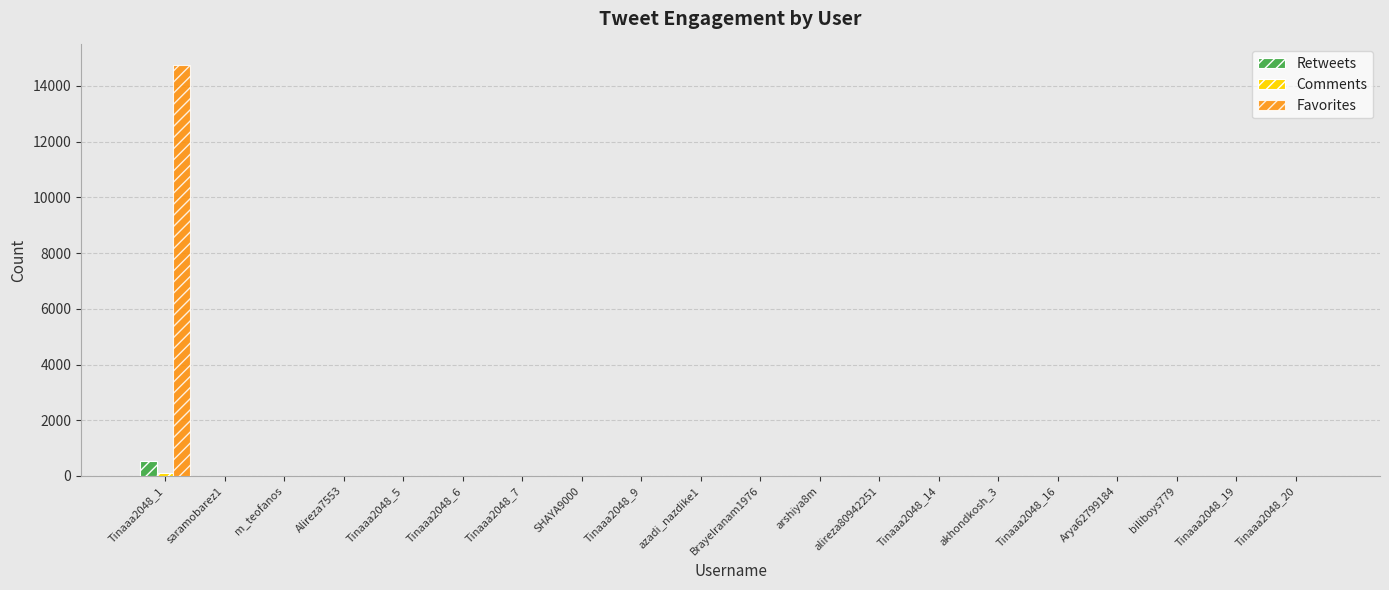

What is the greatest value displayed?

14751